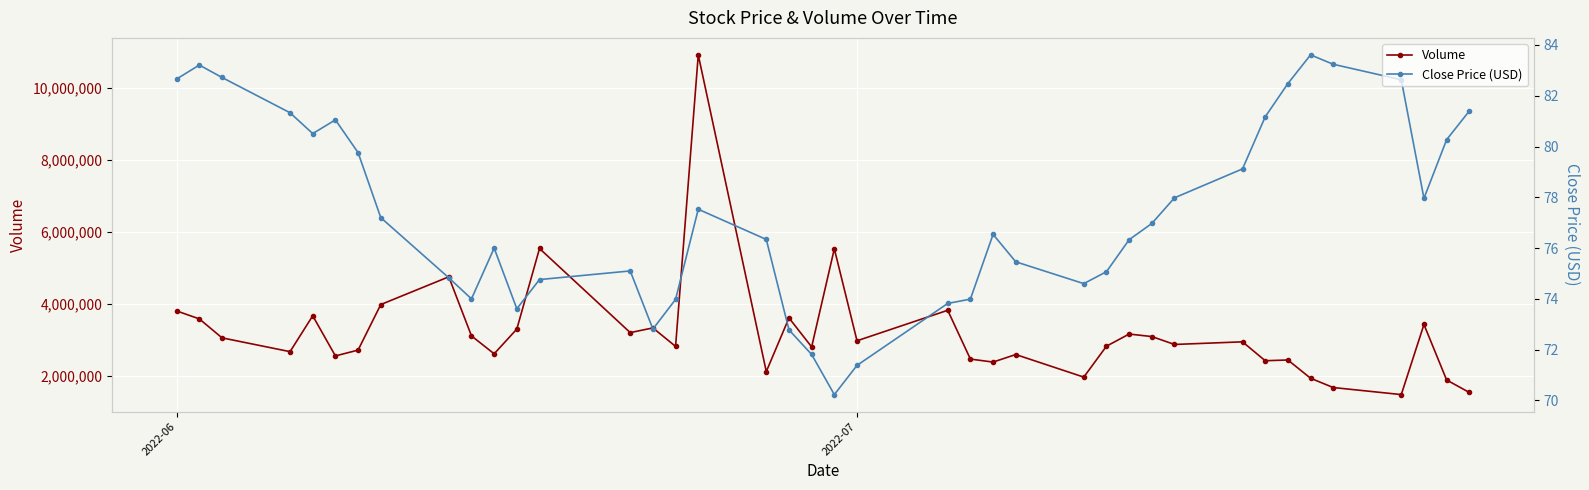

Which series has the largest total across all categories?

Volume